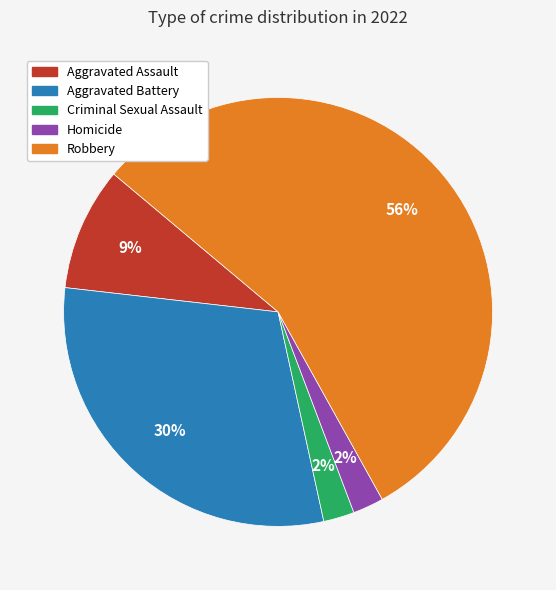

The Robbery slice represents 56% of the pie. True or false?

True